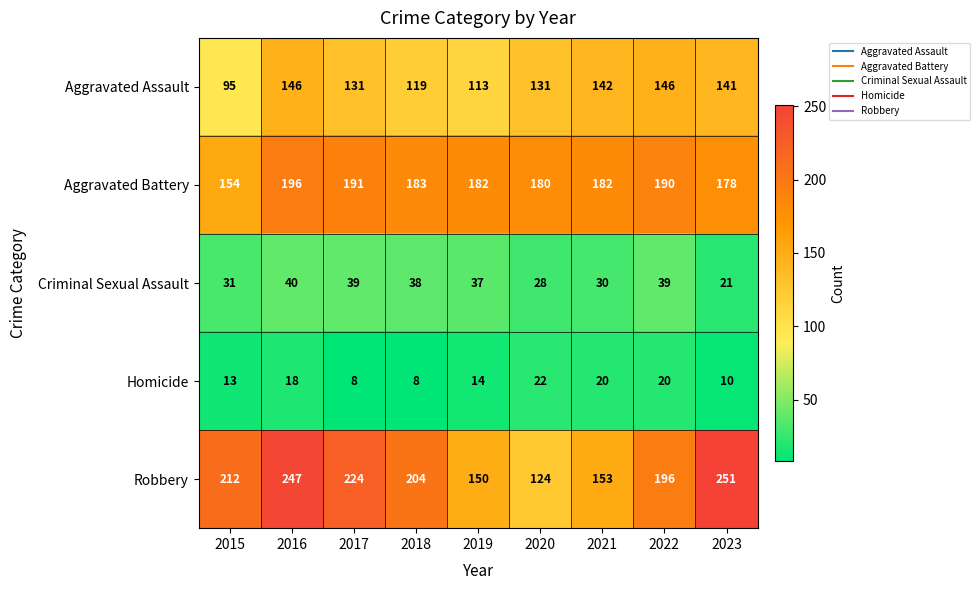

Which category has the highest value in the Robbery series?

2023